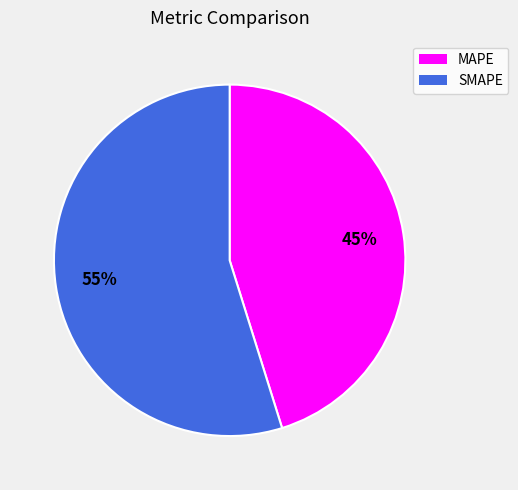

Rank the categories by value from lowest to highest.

MAPE, SMAPE